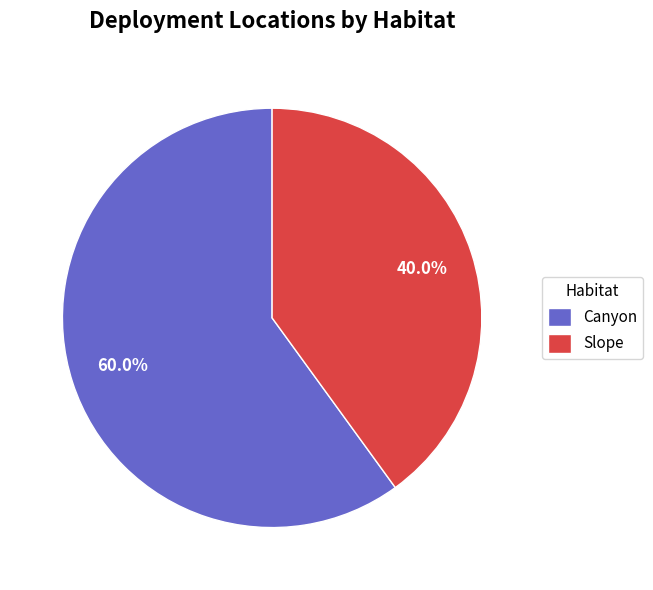

Do Slope and Canyon together represent more than half of the pie?

Yes